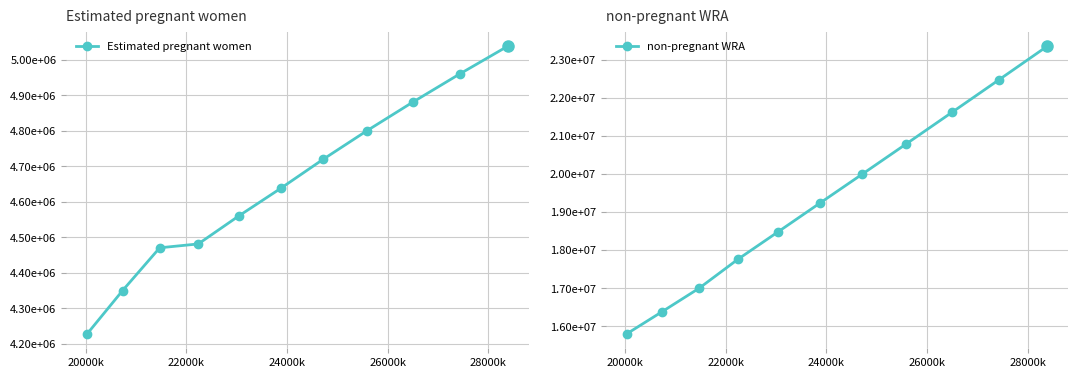

List the series in order of their peak value, lowest first.

Estimated pregnant women, non-pregnant WRA